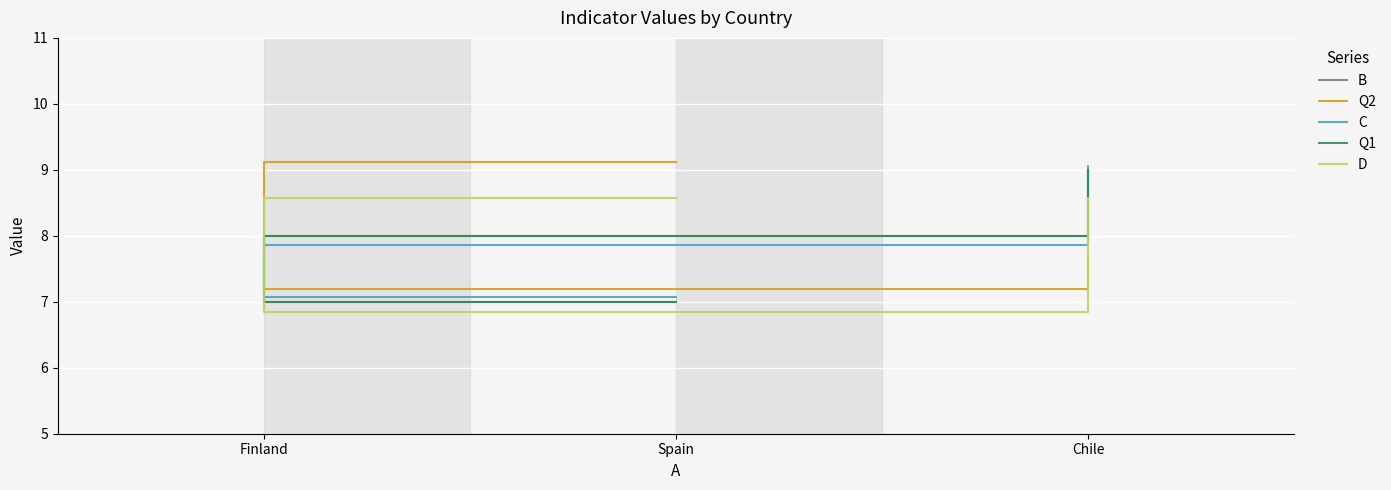

Where is D nearest to the value 7?

Finland